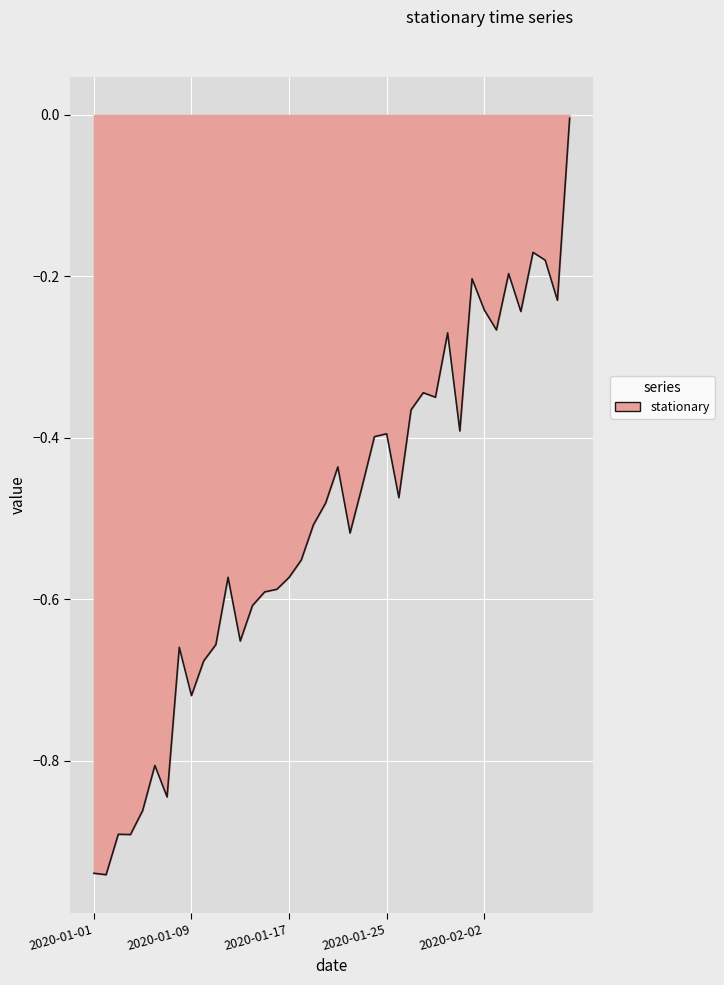

What is the difference between the maximum and minimum values?

0.9